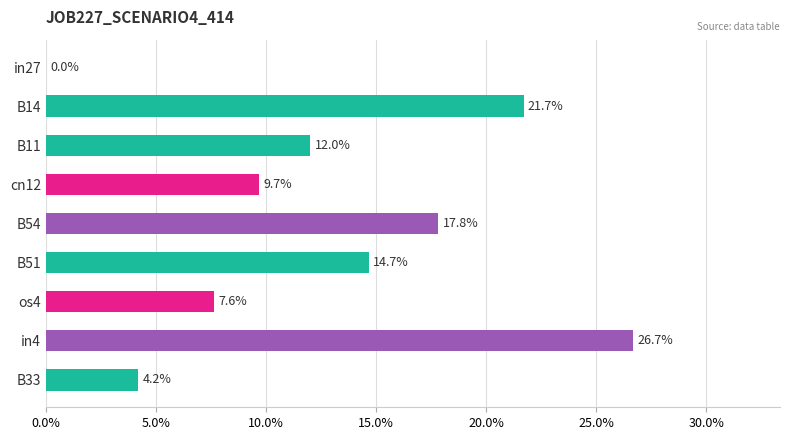

What is the difference between the maximum and minimum values?

0.3